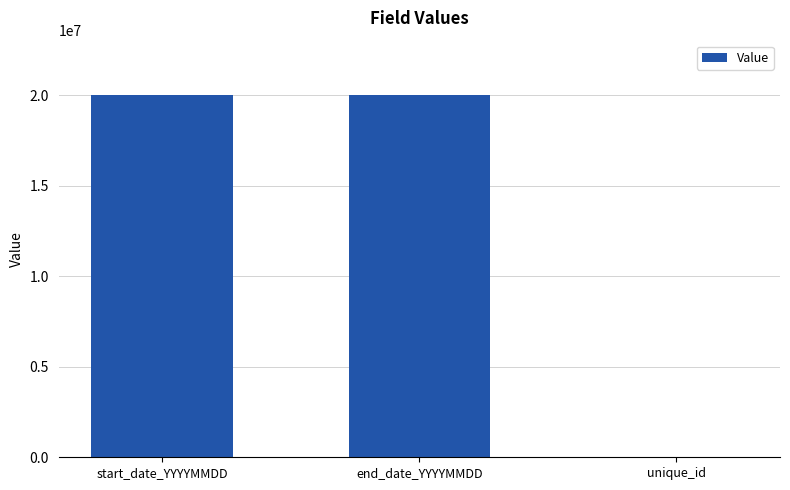

What is the greatest value displayed?

20000103